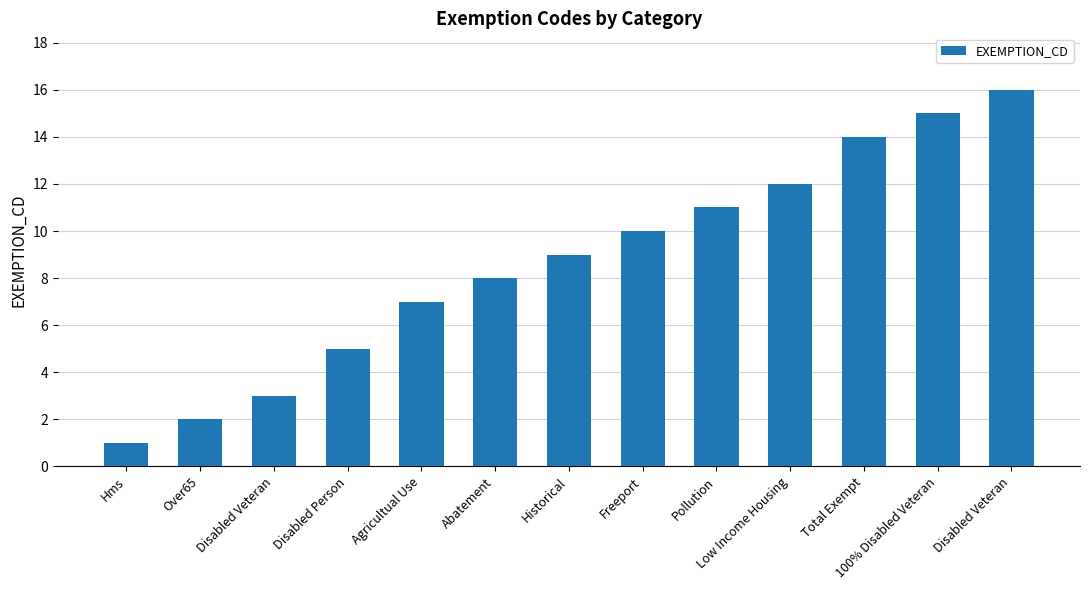

Does the chart contain any negative values?

No